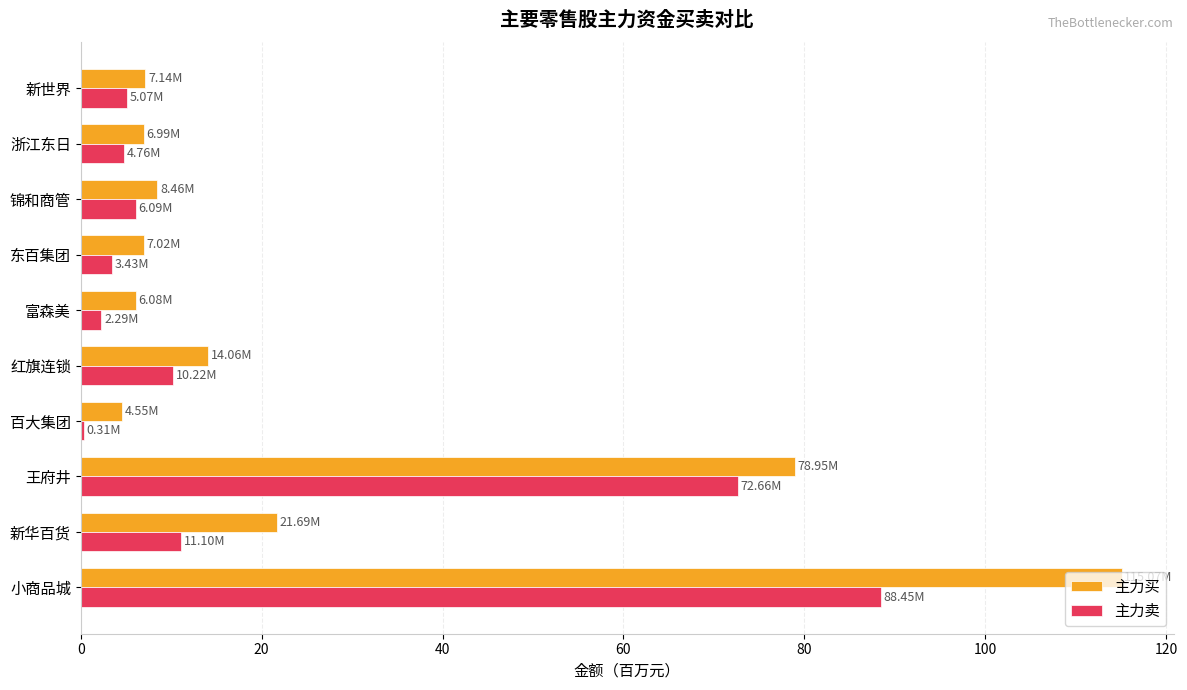

Which category has the highest value across all series?

小商品城